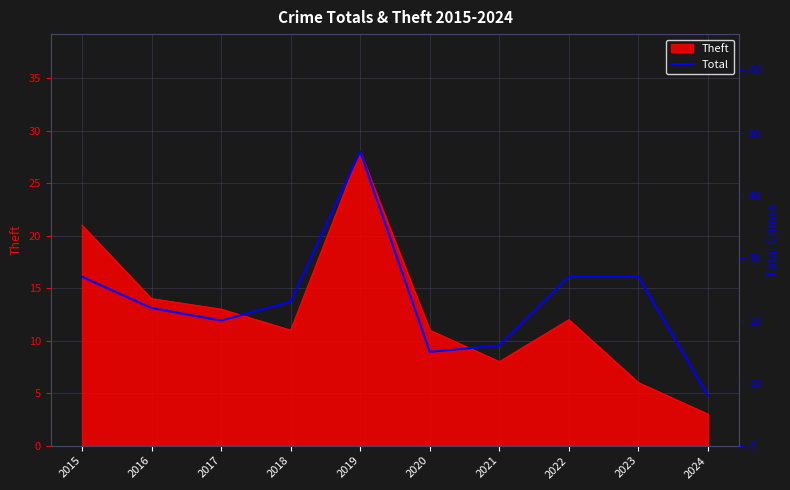

What is the value of the 2nd point from the left?

22